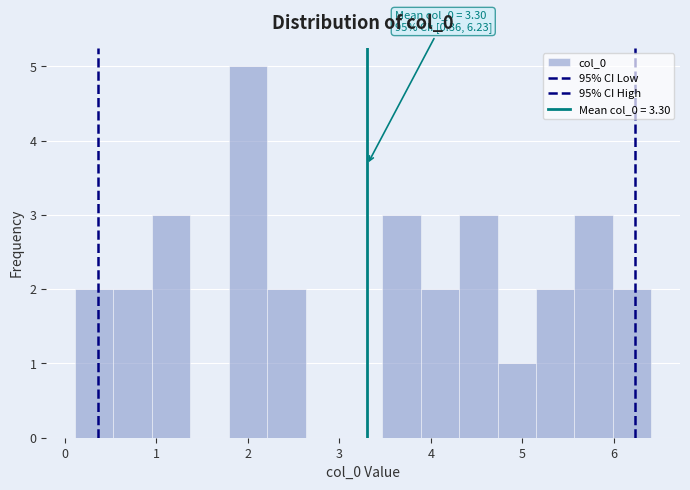

Over which range of the x-axis is the bar tallest?

1.8 to 2.2